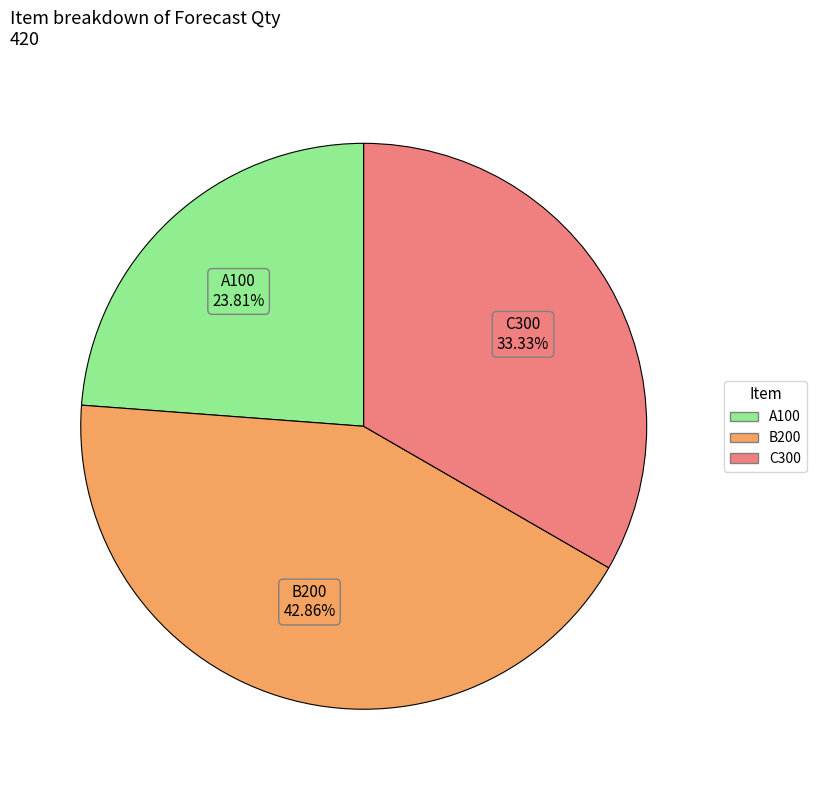

Which category has the smallest portion of the pie?

A100